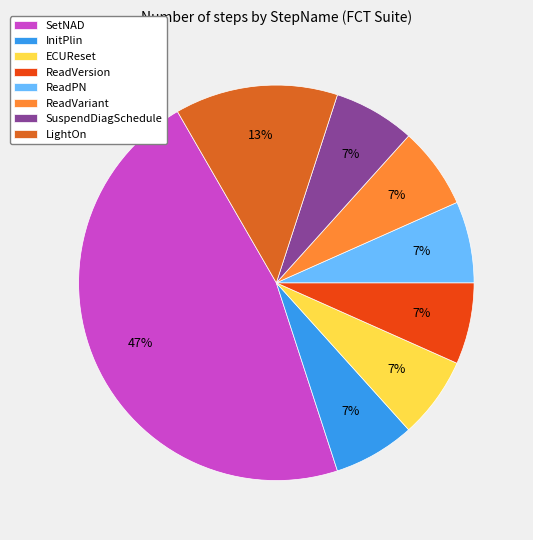

Does any single category account for the majority?

No